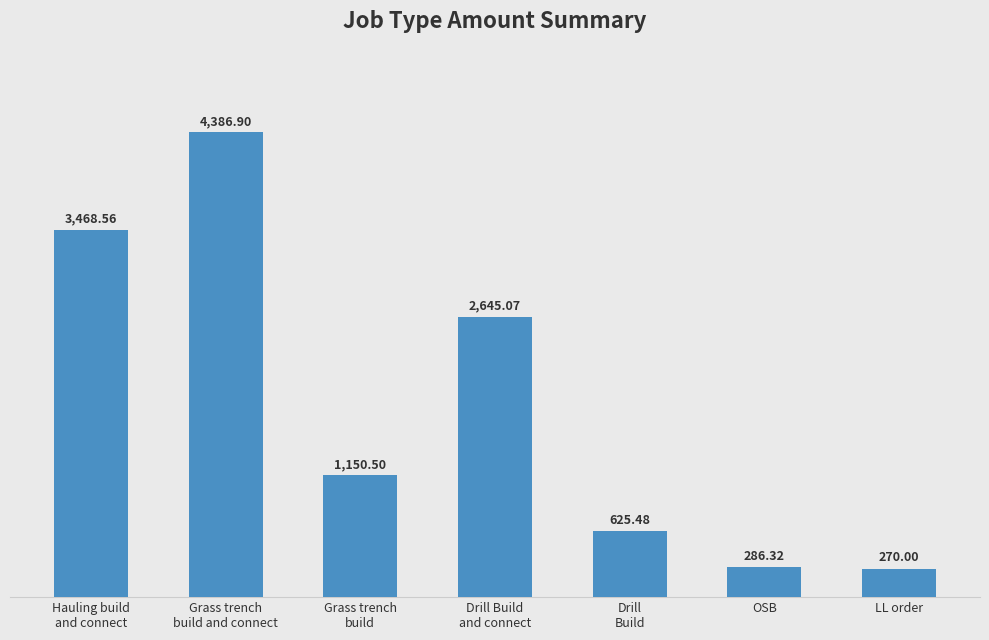

Reading left to right, extract all data points from this chart.

3468.6	4386.9	1150.5	2645.1	625.5	286.3	270.0